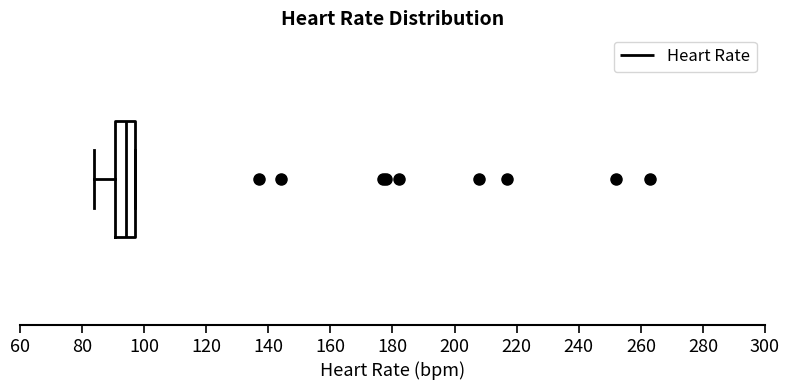

Read this box plot against the x-axis: the position of the median line, the range covered by the box, and the ends of both whiskers. The values are not printed on the chart, so give them approximately, as read against the axis.

median 94, box 90 to 98, whiskers 84 to 98